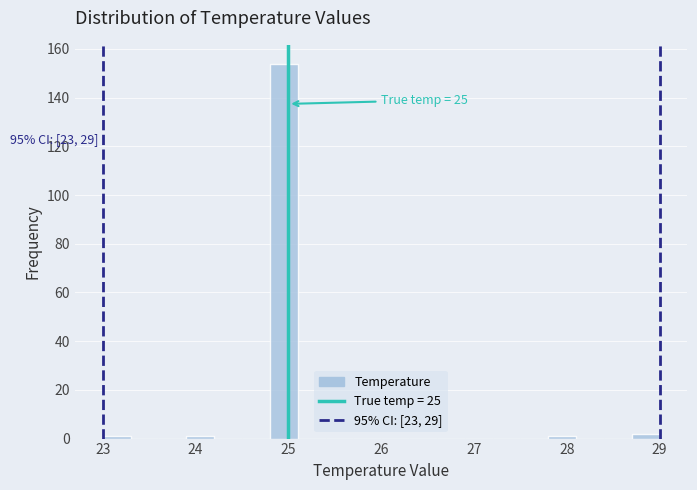

Around what value on the x-axis is the tallest bar? Give the approximate position of its centre, as read against the axis.

25.0